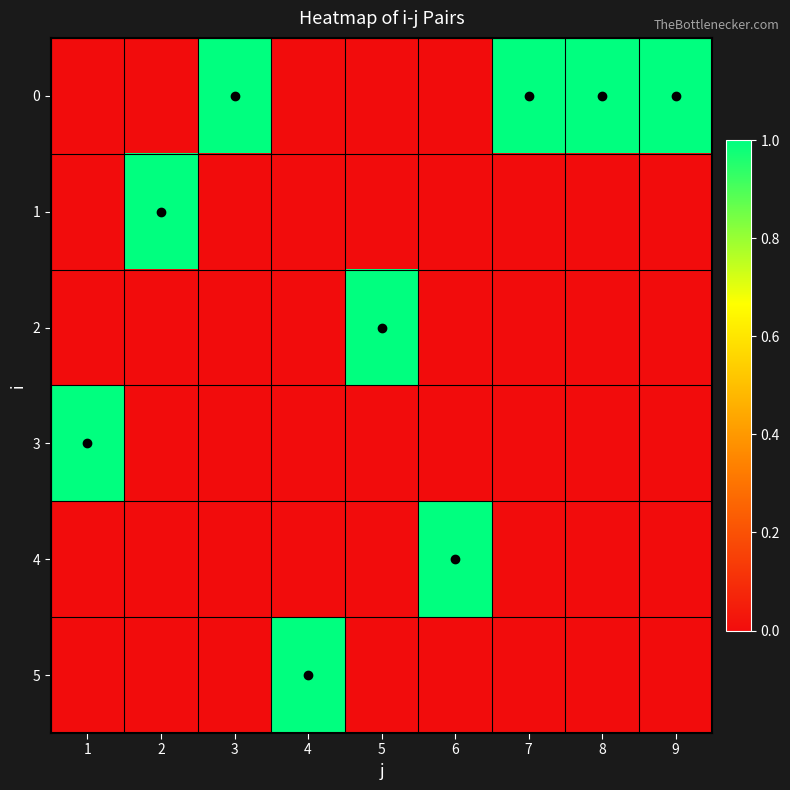

Reading left to right, what are all the values shown in this chart?

0: 1=0	2=0	3=1	4=0	5=0	6=0	7=1	8=1	9=1
1: 1=0	2=1	3=0	4=0	5=0	6=0	7=0	8=0	9=0
2: 1=0	2=0	3=0	4=0	5=1	6=0	7=0	8=0	9=0
3: 1=1	2=0	3=0	4=0	5=0	6=0	7=0	8=0	9=0
4: 1=0	2=0	3=0	4=0	5=0	6=1	7=0	8=0	9=0
5: 1=0	2=0	3=0	4=1	5=0	6=0	7=0	8=0	9=0